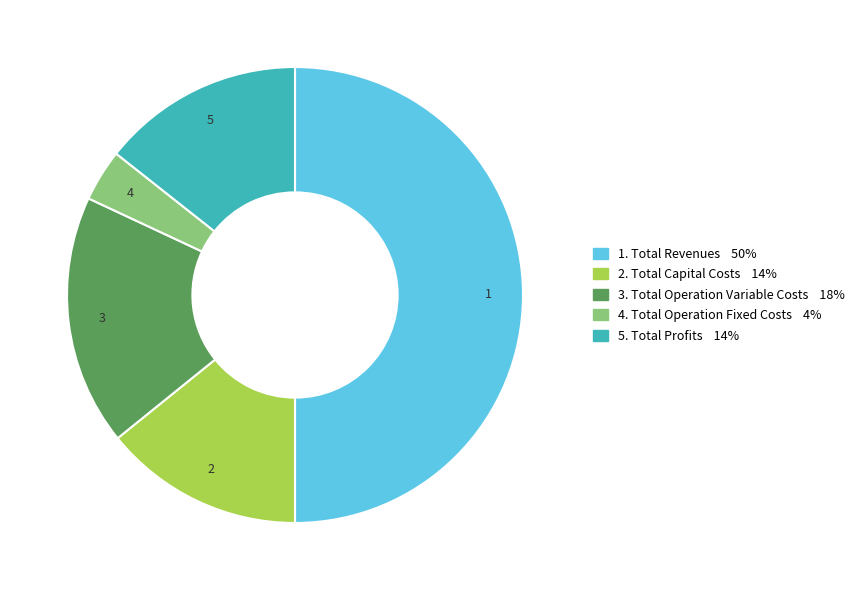

Count the number of slices in the pie.

5